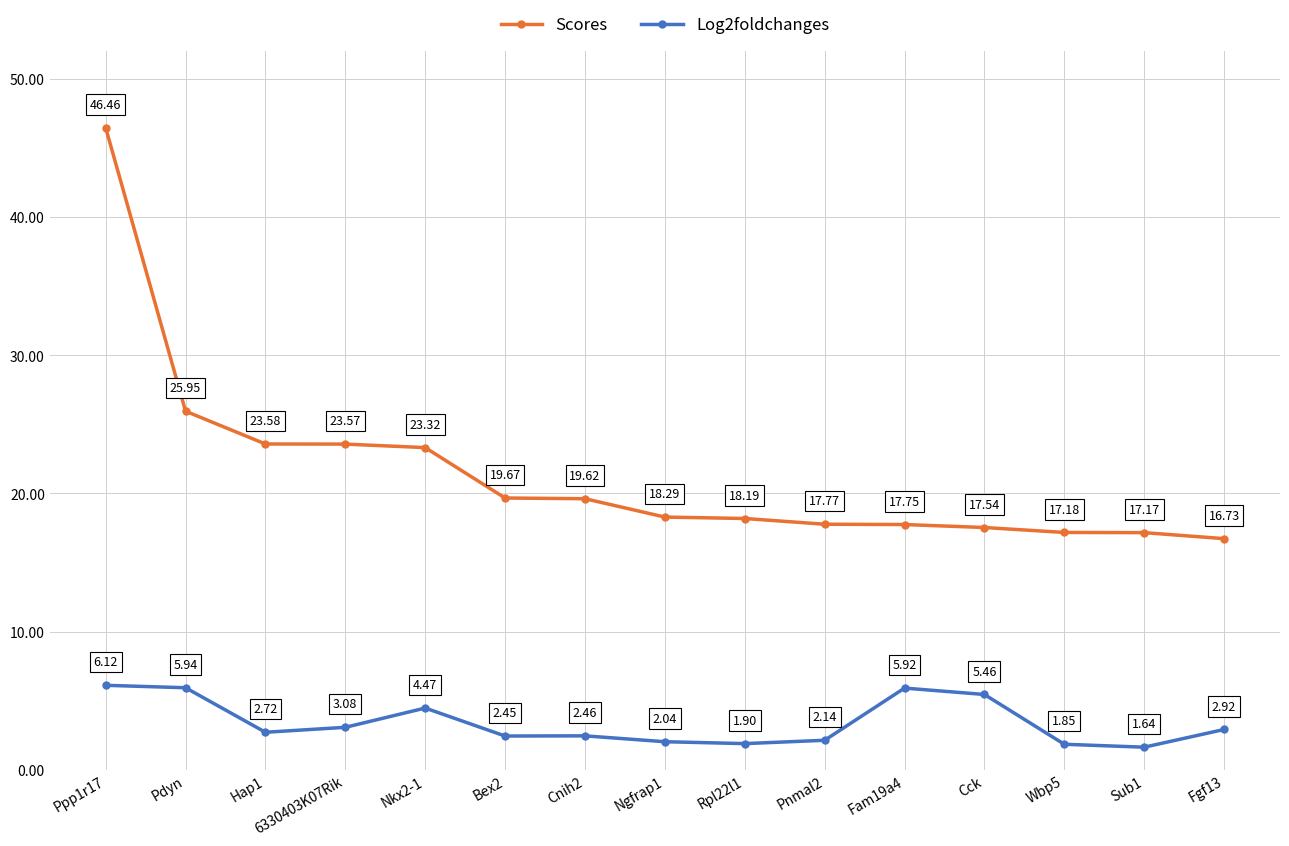

At Ppp1r17, list the series in order from smallest to largest.

Log2foldchanges, Scores